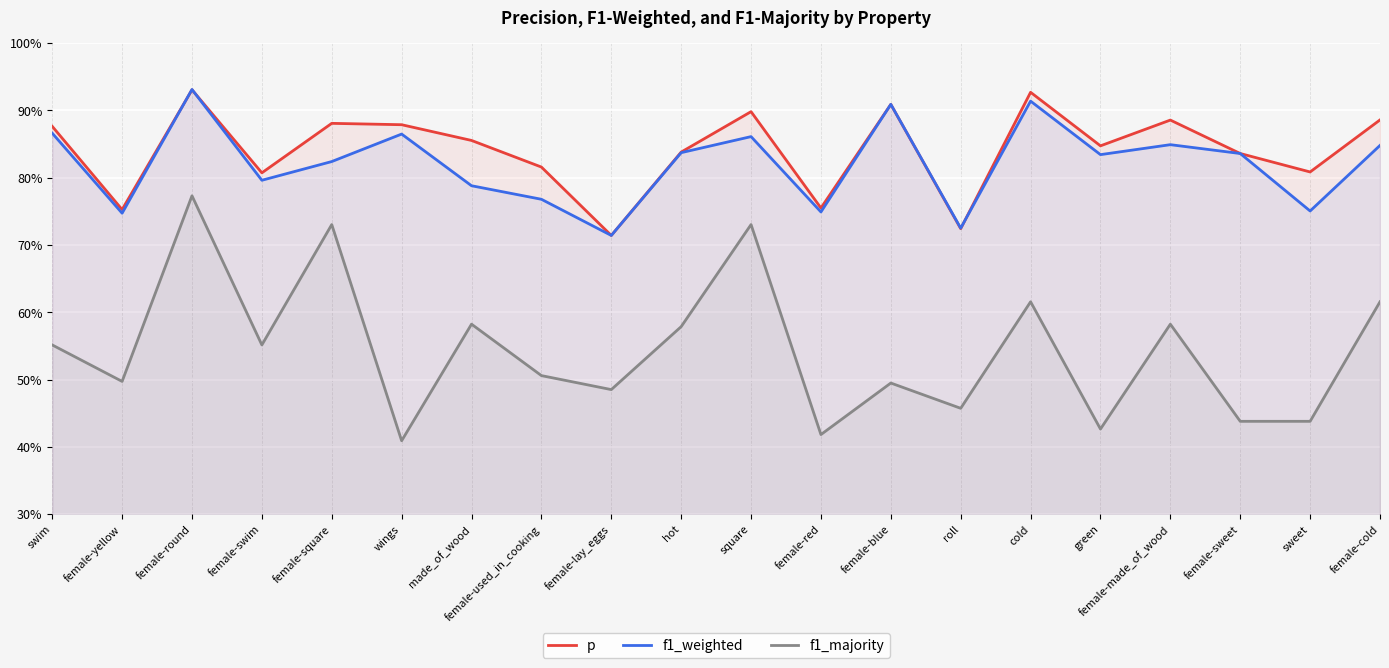

Which category has the lowest value in the f1_majority series?

wings